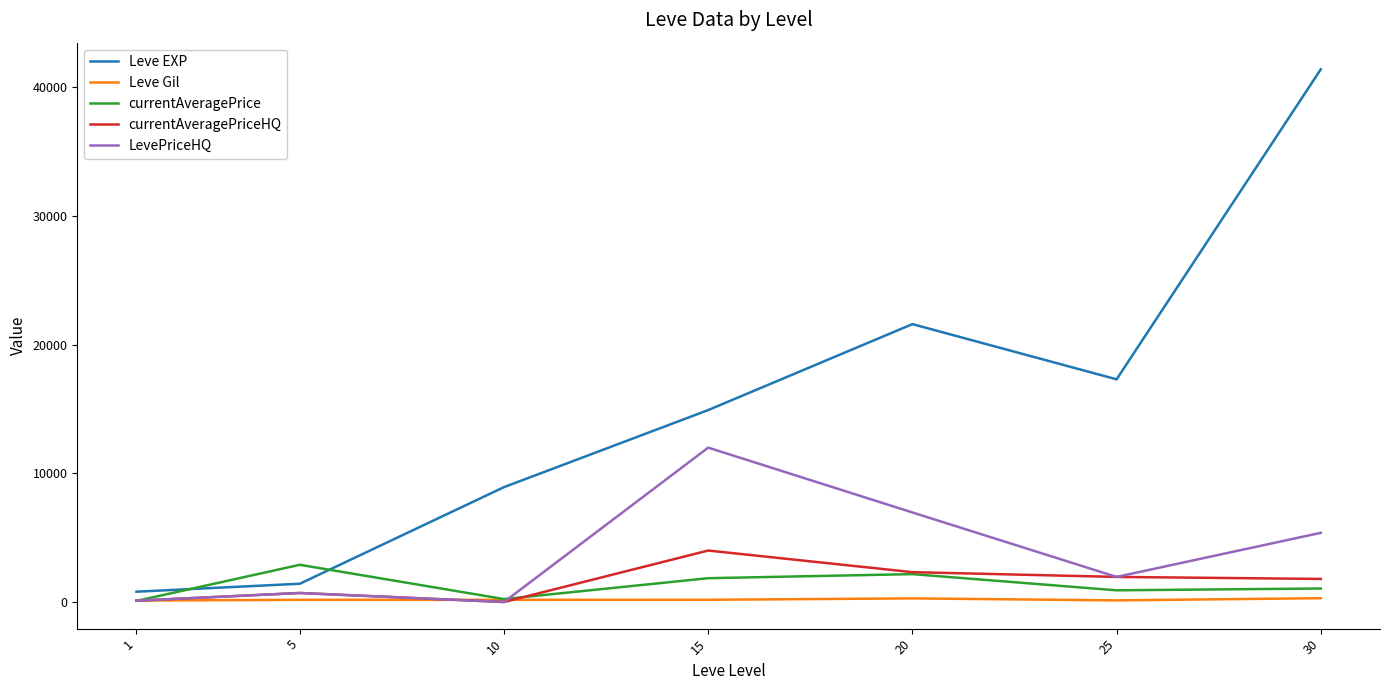

Which series has the largest total across all categories?

Leve EXP